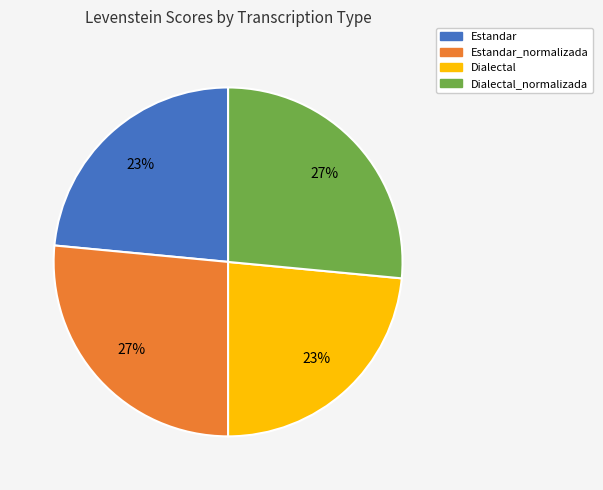

Is there any slice that represents more than half of the pie?

No